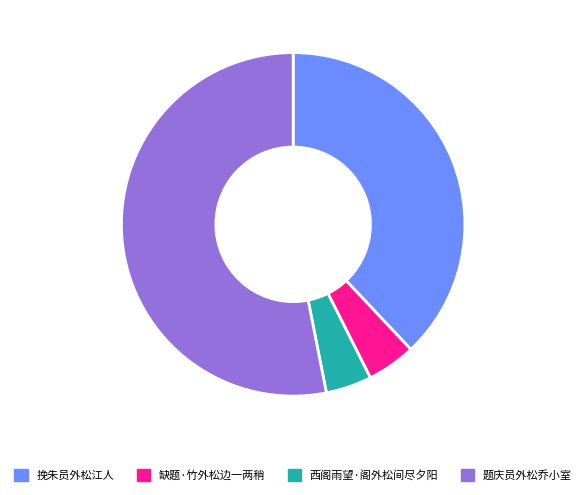

Is it true that 缺题·竹外松边一两稍 is 5% of the pie?

True